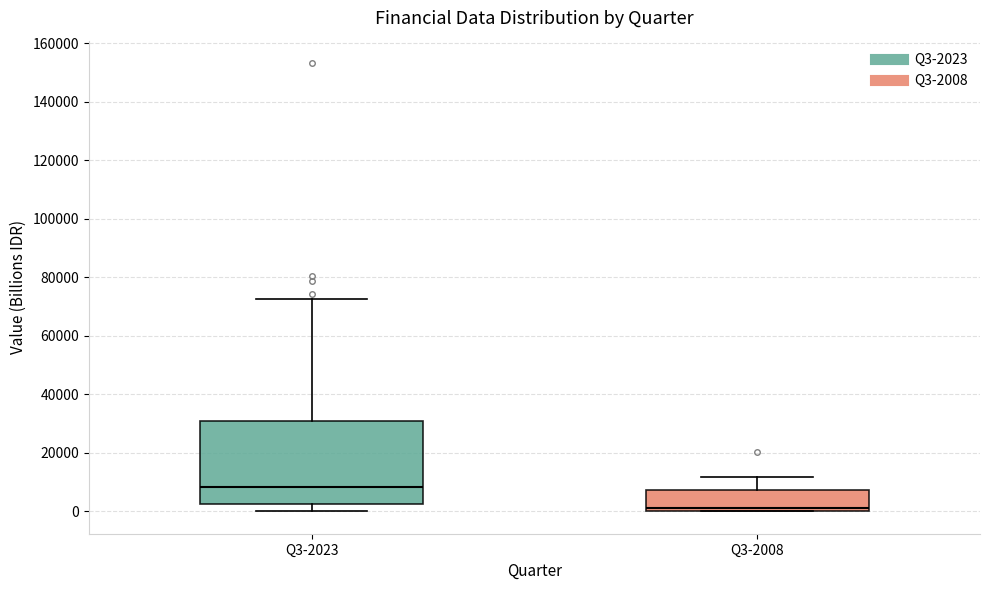

Reading left to right, read every box against the y-axis: the position of its median line, the range the box covers, and the ends of its whiskers. The values are not printed on the chart, so give them approximately, as read against the axis.

Q3-2023: median 8000, box 2000 to 30000, whiskers 0 to 72000
Q3-2008: median 2000, box 0 to 8000, whiskers 0 to 12000